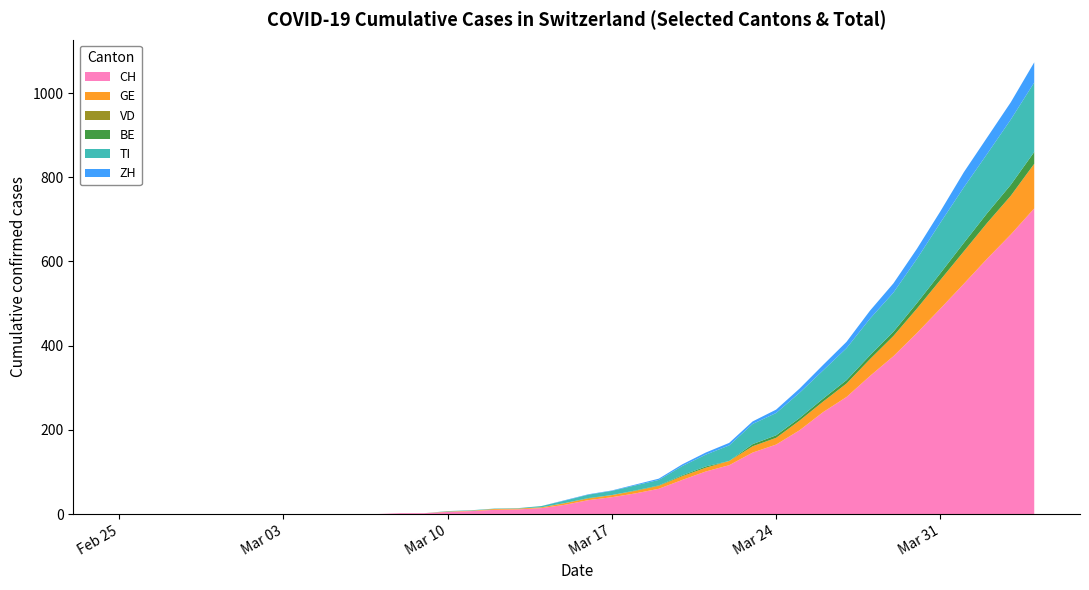

Reading right to left, list all the values displayed in this chart.

CH: 2020-04-04=726	2020-04-03=664	2020-04-02=607	2020-04-01=547	2020-03-31=488	2020-03-30=430	2020-03-29=375	2020-03-28=328	2020-03-27=278	2020-03-26=242	2020-03-25=199	2020-03-24=165	2020-03-23=146	2020-03-22=116	2020-03-21=101	2020-03-20=81	2020-03-19=60	2020-03-18=49	2020-03-17=40	2020-03-16=33	2020-03-15=22	2020-03-14=14	2020-03-13=11	2020-03-12=10	2020-03-11=7	2020-03-10=5	2020-03-09=2	2020-03-08=2	2020-03-07=0	2020-03-06=0	2020-03-05=0	2020-03-04=0	2020-03-03=0	2020-03-02=0	2020-03-01=0	2020-02-29=0	2020-02-28=0	2020-02-27=0	2020-02-26=0	2020-02-25=0
GE: 2020-04-04=106	2020-04-03=92	2020-04-02=85	2020-04-01=77	2020-03-31=68	2020-03-30=58	2020-03-29=48	2020-03-28=40	2020-03-27=32	2020-03-26=25	2020-03-25=23	2020-03-24=16	2020-03-23=15	2020-03-22=10	2020-03-21=9	2020-03-20=9	2020-03-19=7	2020-03-18=6	2020-03-17=5	2020-03-16=4	2020-03-15=4	2020-03-14=2	2020-03-13=2	2020-03-12=2	2020-03-11=1	2020-03-10=1	2020-03-09=0	2020-03-08=0	2020-03-07=0	2020-03-06=0	2020-03-05=0	2020-03-04=0	2020-03-03=0	2020-03-02=0	2020-03-01=0	2020-02-29=0	2020-02-28=0	2020-02-27=0	2020-02-26=0	2020-02-25=0
VD: 2020-04-04=0	2020-04-03=0	2020-04-02=0	2020-04-01=0	2020-03-31=0	2020-03-30=0	2020-03-29=0	2020-03-28=0	2020-03-27=0	2020-03-26=0	2020-03-25=0	2020-03-24=0	2020-03-23=0	2020-03-22=0	2020-03-21=0	2020-03-20=0	2020-03-19=0	2020-03-18=0	2020-03-17=0	2020-03-16=0	2020-03-15=0	2020-03-14=0	2020-03-13=0	2020-03-12=0	2020-03-11=0	2020-03-10=0	2020-03-09=0	2020-03-08=0	2020-03-07=0	2020-03-06=0	2020-03-05=0	2020-03-04=0	2020-03-03=0	2020-03-02=0	2020-03-01=0	2020-02-29=0	2020-02-28=0	2020-02-27=0	2020-02-26=0	2020-02-25=0
BE: 2020-04-04=28	2020-04-03=26	2020-04-02=23	2020-04-01=20	2020-03-31=16	2020-03-30=13	2020-03-29=10	2020-03-28=9	2020-03-27=8	2020-03-26=7	2020-03-25=6	2020-03-24=6	2020-03-23=5	2020-03-22=0	2020-03-21=3	2020-03-20=2	2020-03-19=1	2020-03-18=1	2020-03-17=0	2020-03-16=1	2020-03-15=0	2020-03-14=0	2020-03-13=0	2020-03-12=0	2020-03-11=0	2020-03-10=0	2020-03-09=0	2020-03-08=0	2020-03-07=0	2020-03-06=0	2020-03-05=0	2020-03-04=0	2020-03-03=0	2020-03-02=0	2020-03-01=0	2020-02-29=0	2020-02-28=0	2020-02-27=0	2020-02-26=0	2020-02-25=0
TI: 2020-04-04=165	2020-04-03=155	2020-04-02=141	2020-04-01=132	2020-03-31=120	2020-03-30=105	2020-03-29=93	2020-03-28=87	2020-03-27=76	2020-03-26=67	2020-03-25=60	2020-03-24=53	2020-03-23=48	2020-03-22=37	2020-03-21=28	2020-03-20=22	2020-03-19=13	2020-03-18=12	2020-03-17=10	2020-03-16=8	2020-03-15=6	2020-03-14=3	2020-03-13=1	2020-03-12=1	2020-03-11=1	2020-03-10=1	2020-03-09=0	2020-03-08=0	2020-03-07=0	2020-03-06=0	2020-03-05=0	2020-03-04=0	2020-03-03=0	2020-03-02=0	2020-03-01=0	2020-02-29=0	2020-02-28=0	2020-02-27=0	2020-02-26=0	2020-02-25=0
ZH: 2020-04-04=48	2020-04-03=41	2020-04-02=39	2020-04-01=36	2020-03-31=27	2020-03-30=24	2020-03-29=22	2020-03-28=19	2020-03-27=15	2020-03-26=13	2020-03-25=10	2020-03-24=8	2020-03-23=6	2020-03-22=6	2020-03-21=5	2020-03-20=4	2020-03-19=3	2020-03-18=2	2020-03-17=1	2020-03-16=1	2020-03-15=1	2020-03-14=0	2020-03-13=0	2020-03-12=0	2020-03-11=0	2020-03-10=0	2020-03-09=0	2020-03-08=0	2020-03-07=0	2020-03-06=0	2020-03-05=0	2020-03-04=0	2020-03-03=0	2020-03-02=0	2020-03-01=0	2020-02-29=0	2020-02-28=0	2020-02-27=0	2020-02-26=0	2020-02-25=0